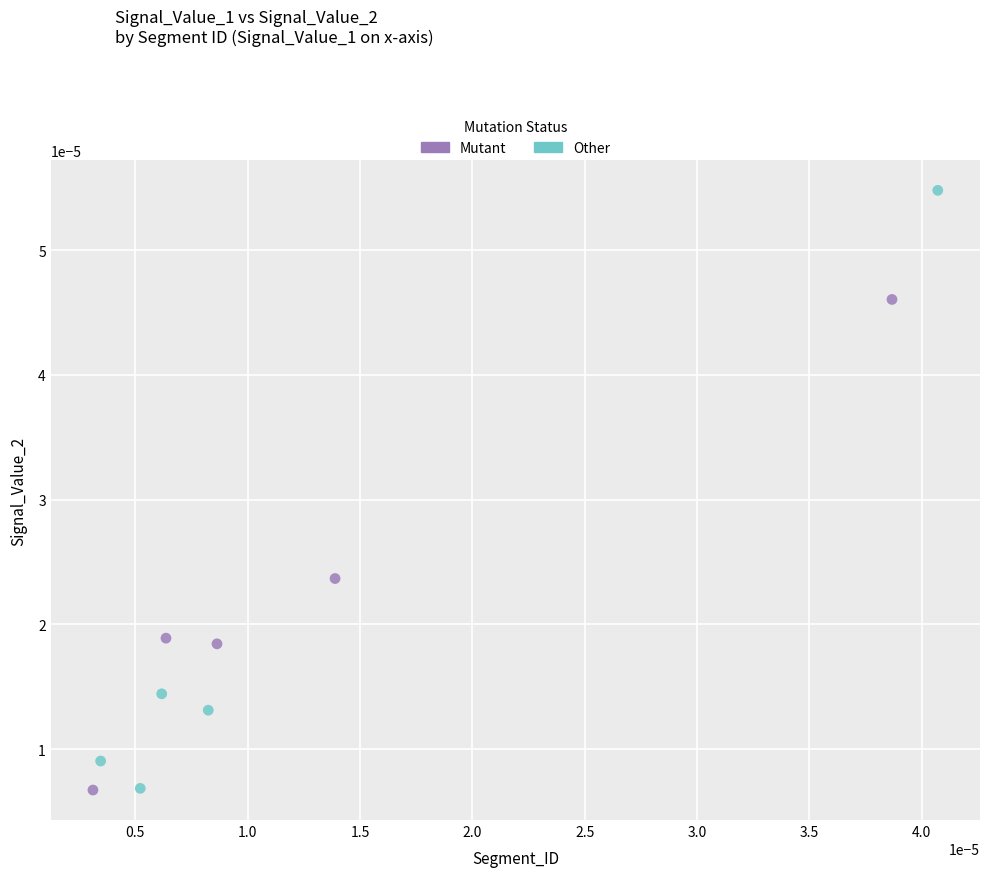

What are all the series names shown in the legend?

Mutant, Other